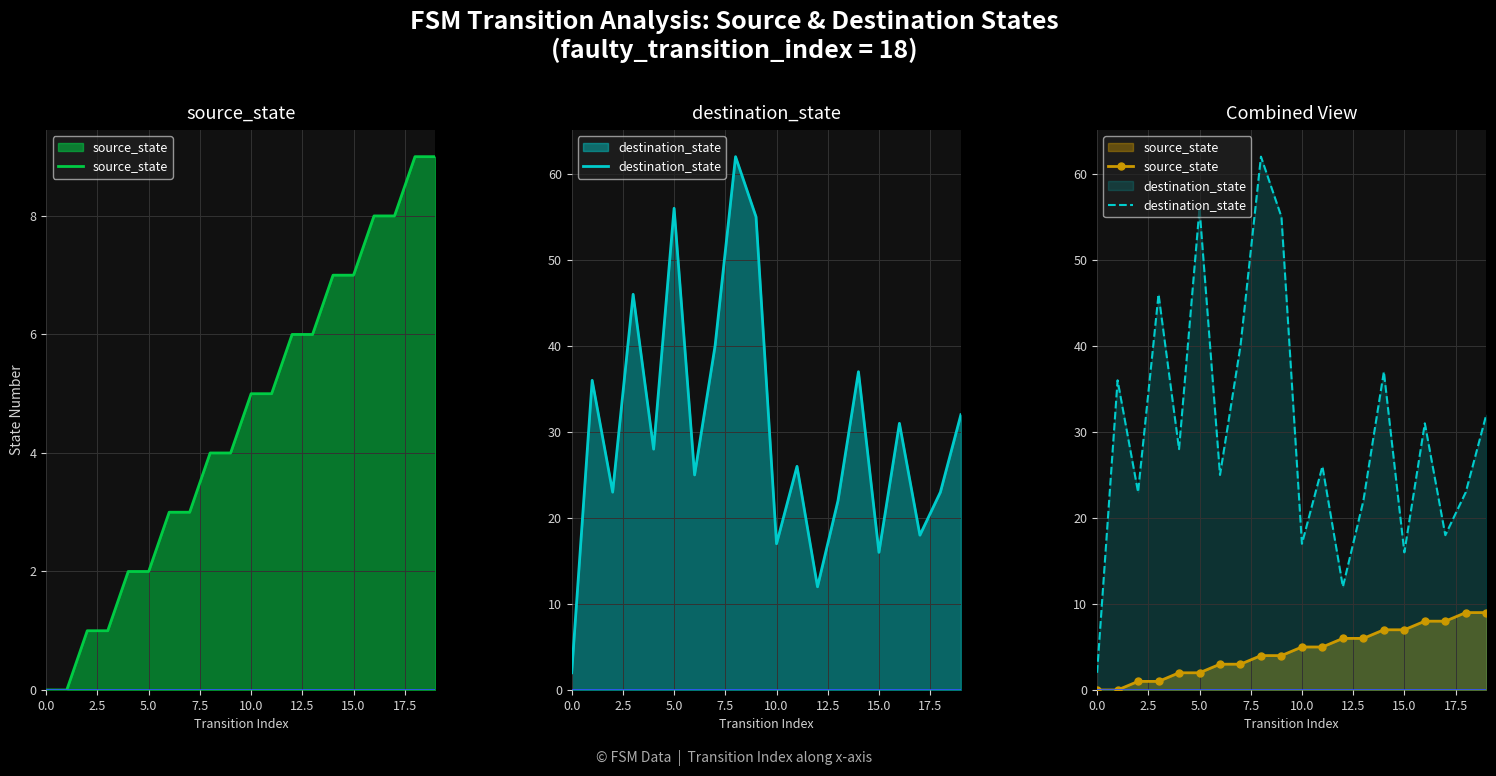

Which series has the largest range (max minus min)?

destination_state